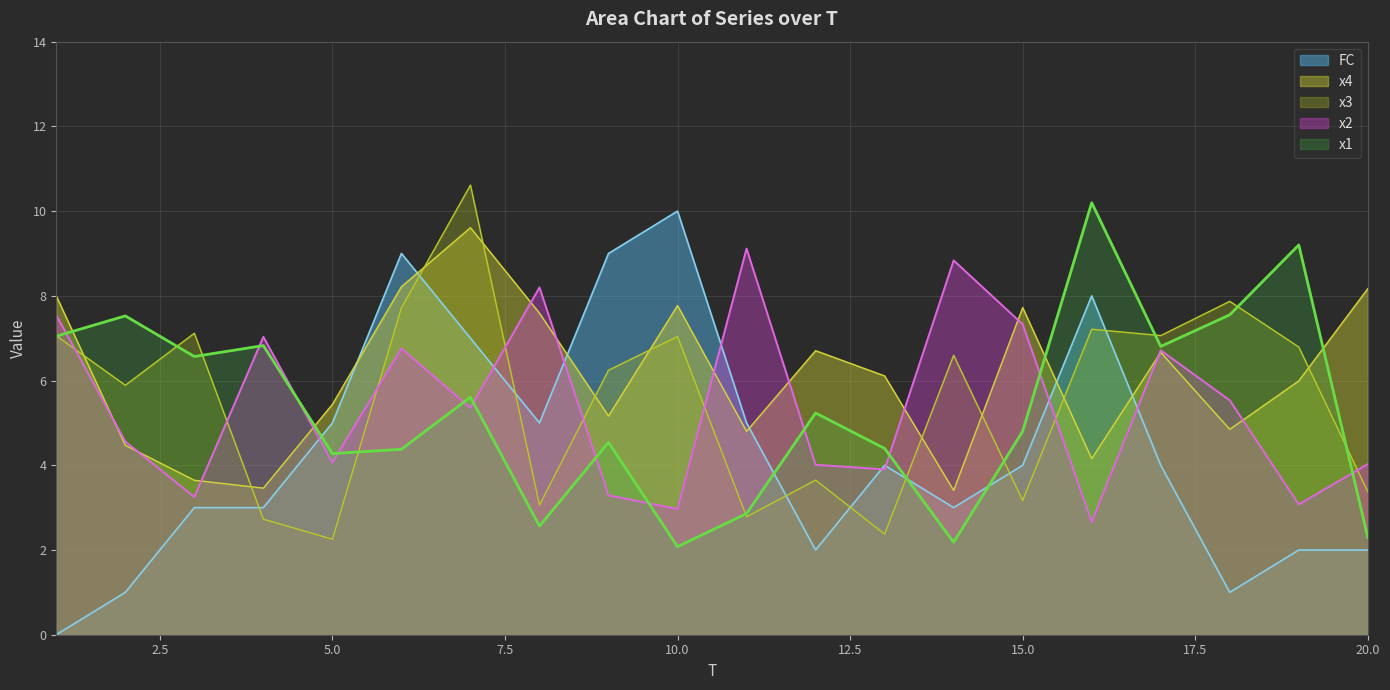

Between 16 and 18, which series saw the biggest shift?

FC